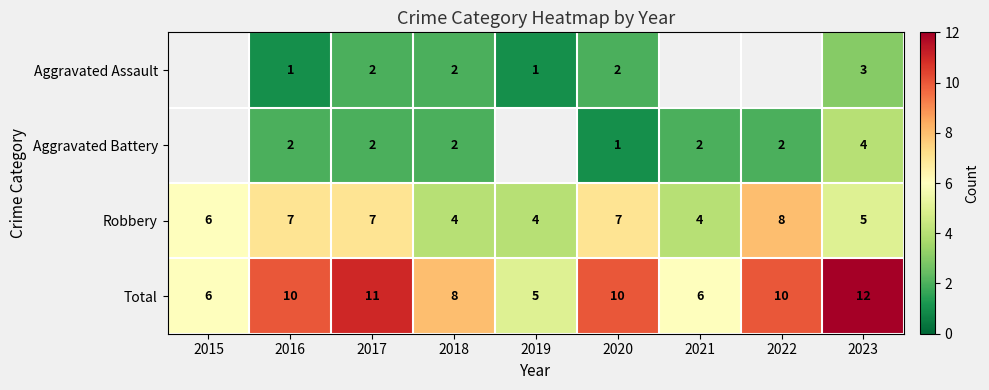

At which category is the sum across all series the highest?

2023